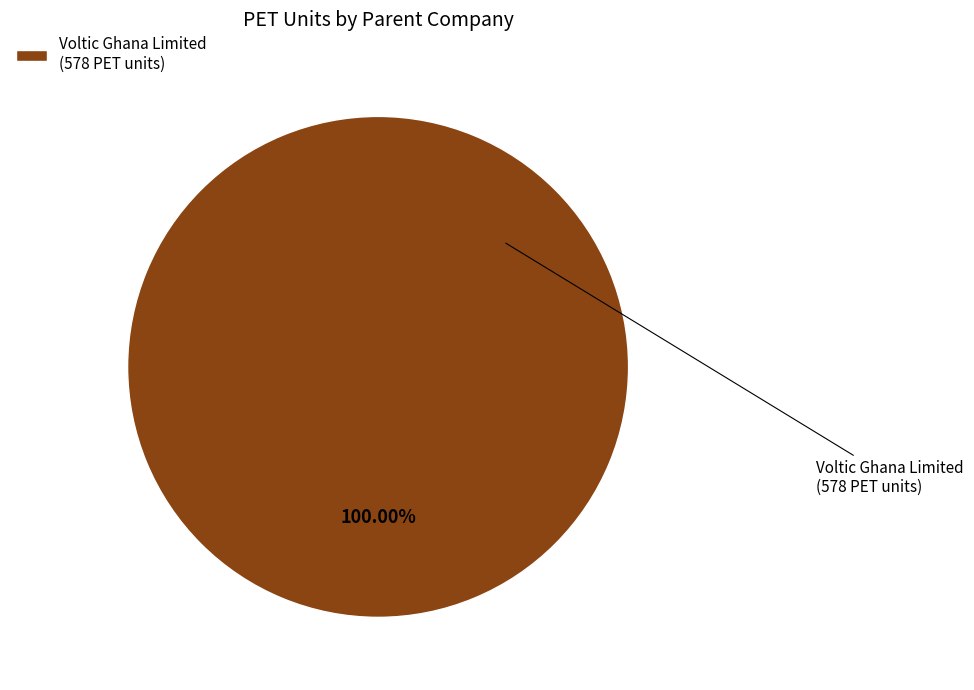

Rank the categories by value from lowest to highest.

Voltic Ghana Limited (578 PET units)